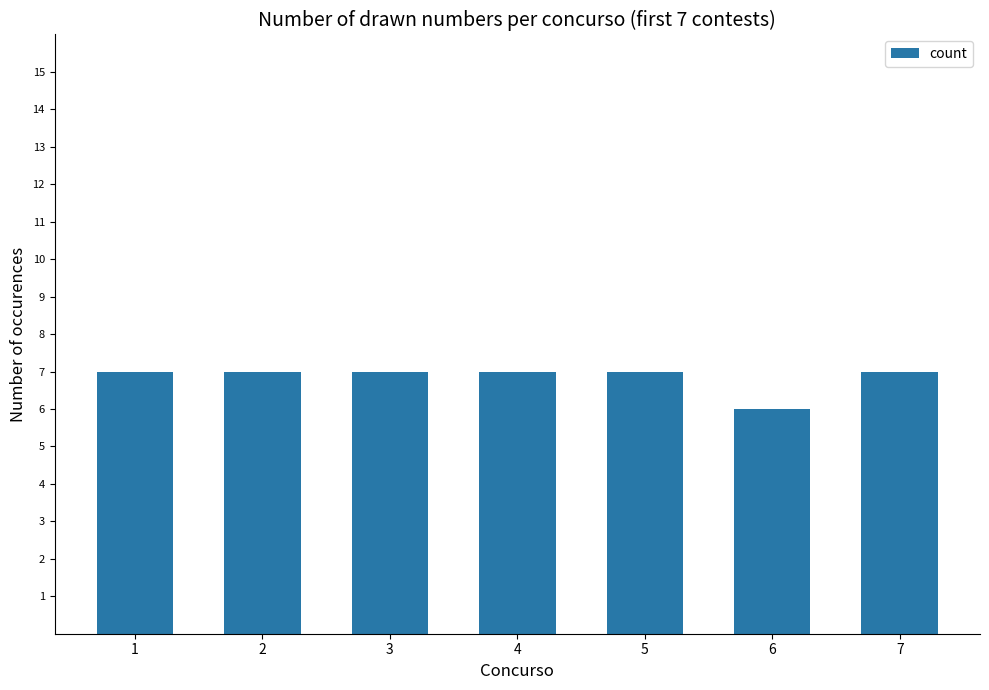

Are the bars grouped side by side (vs. stacked)?

No